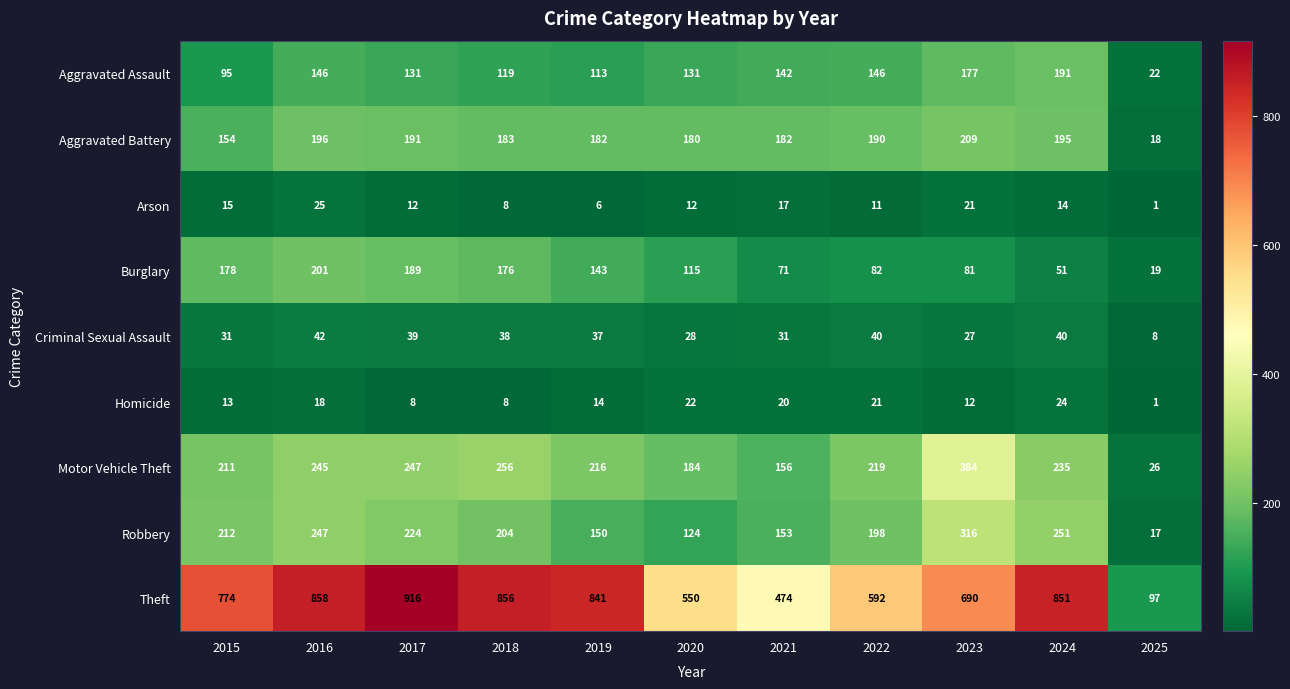

Count the number of data series in this chart.

9